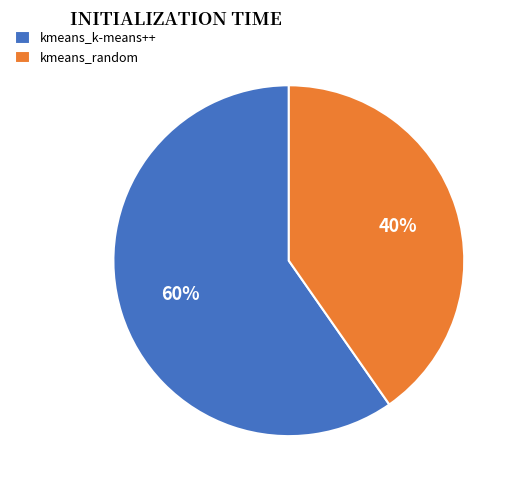

What is the smallest slice in the pie chart?

kmeans_random